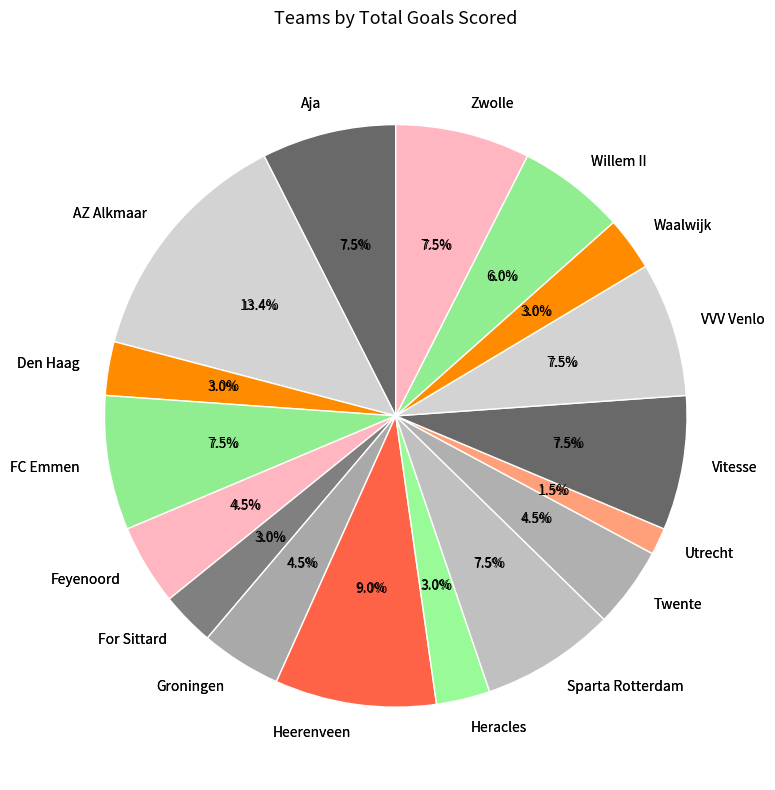

Is For Sittard the majority of the pie?

No